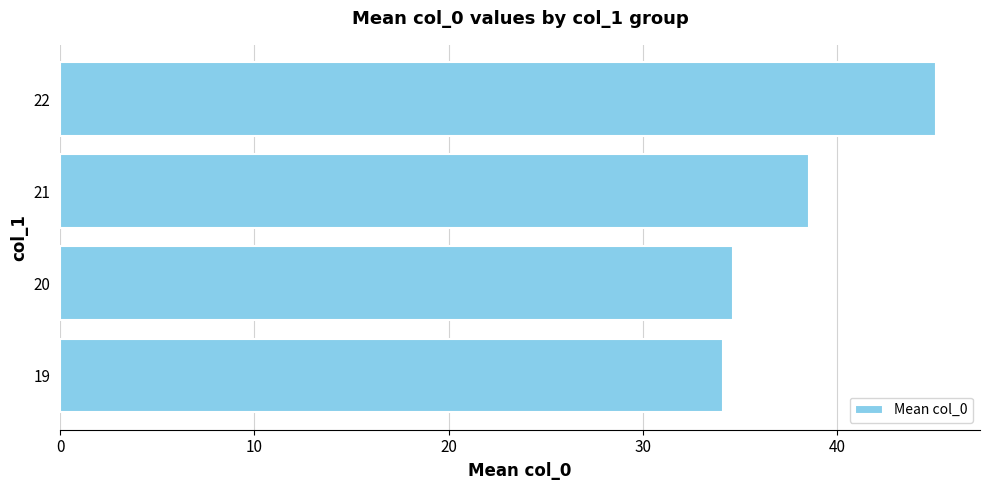

Which category has the highest value across all series?

22